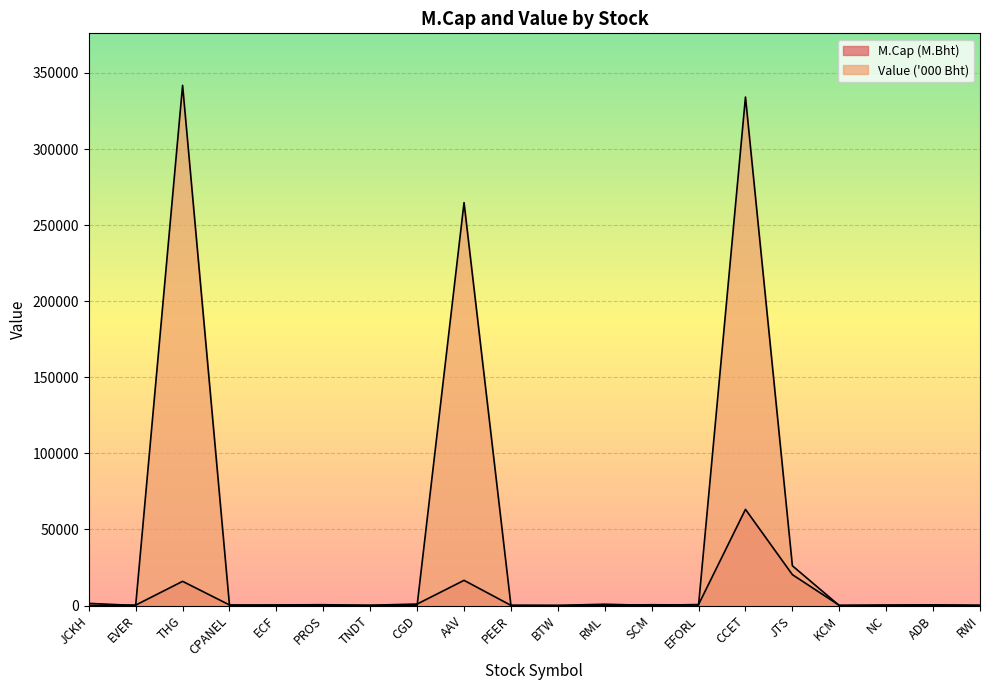

Which label corresponds to the smallest value in the chart?

BTW